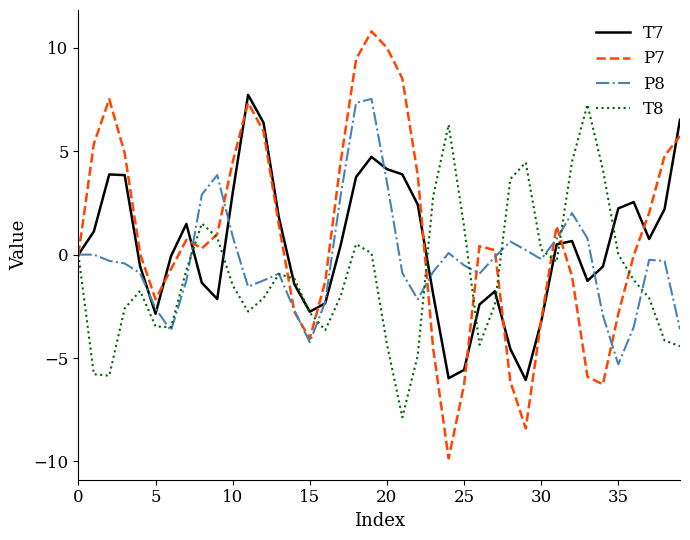

What is the maximum value for P8?

7.5